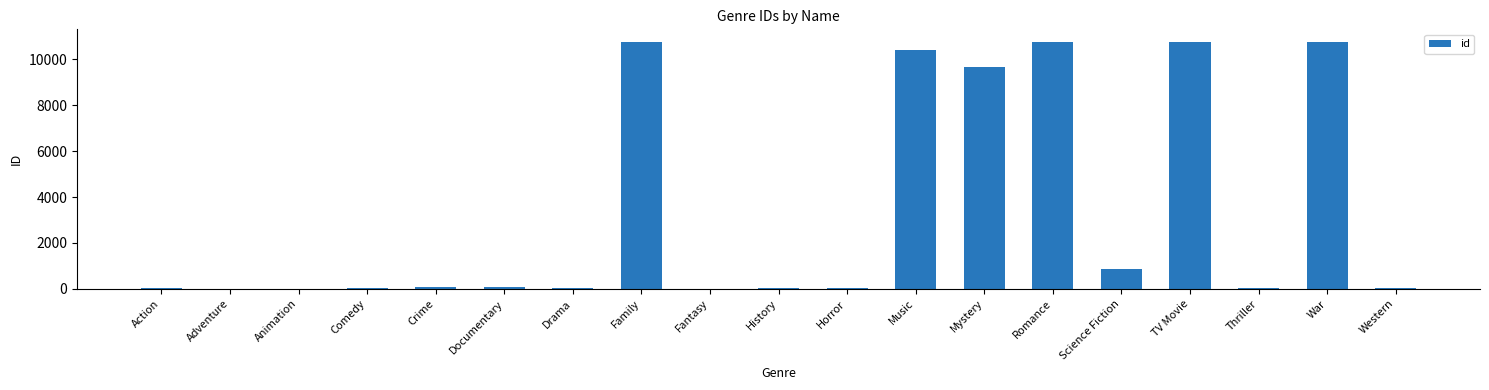

Approximately how many times larger is the value at Documentary compared to Animation?

6.2